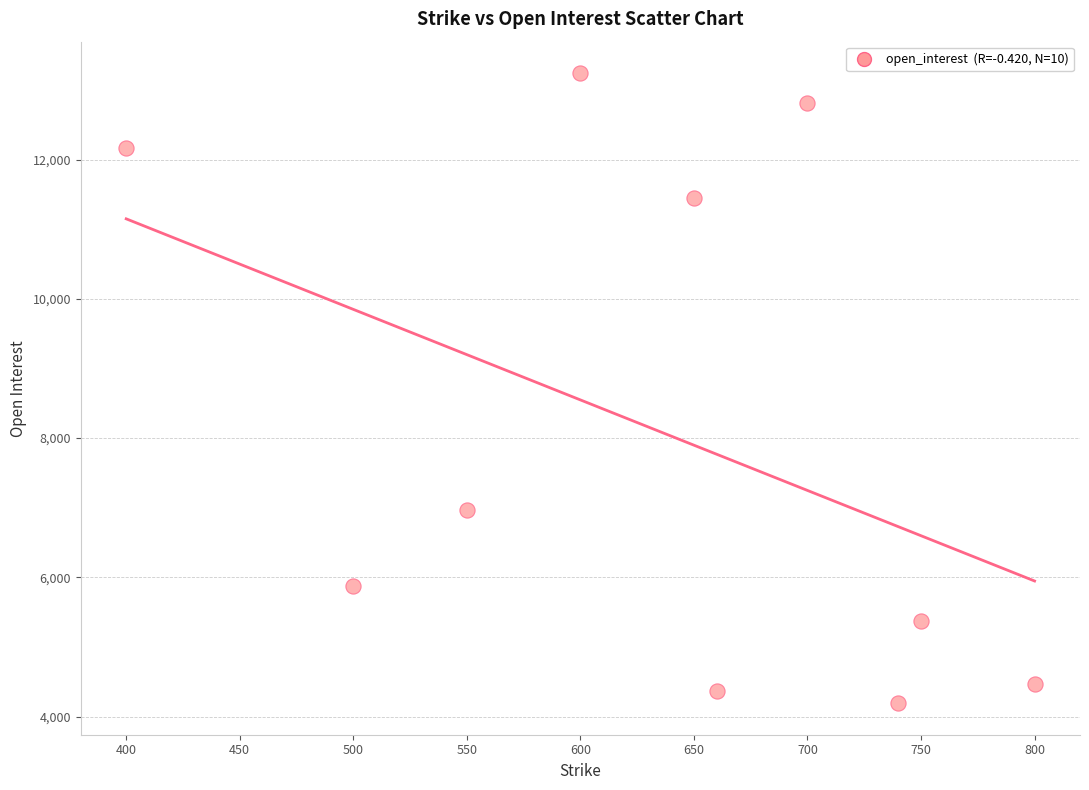

What Y value in the scatter plot is closest to 8715?

6971